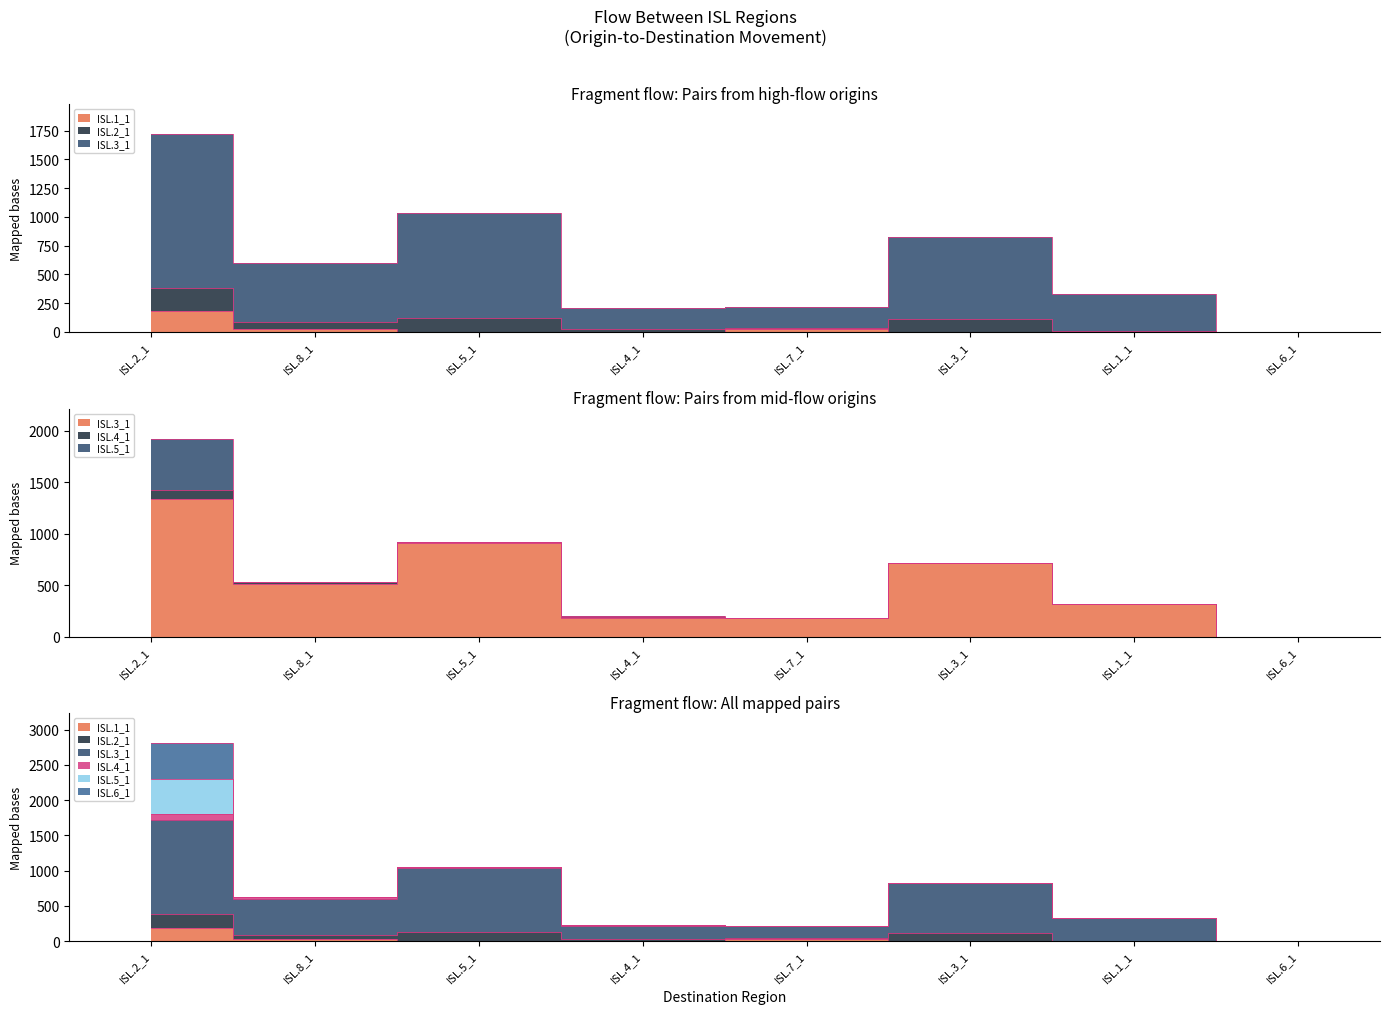

True or false: ISL.3_1 and ISL.2_1 intersect in this chart.

False